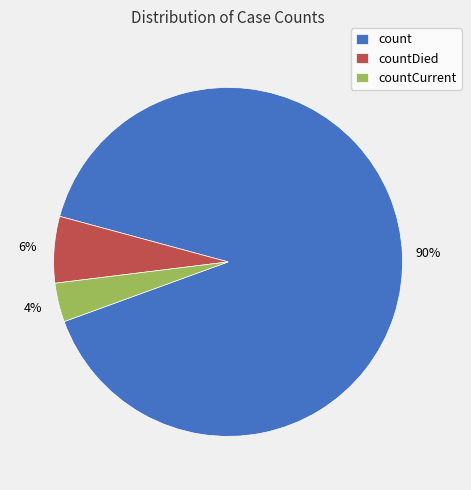

Which category accounts for the majority?

count